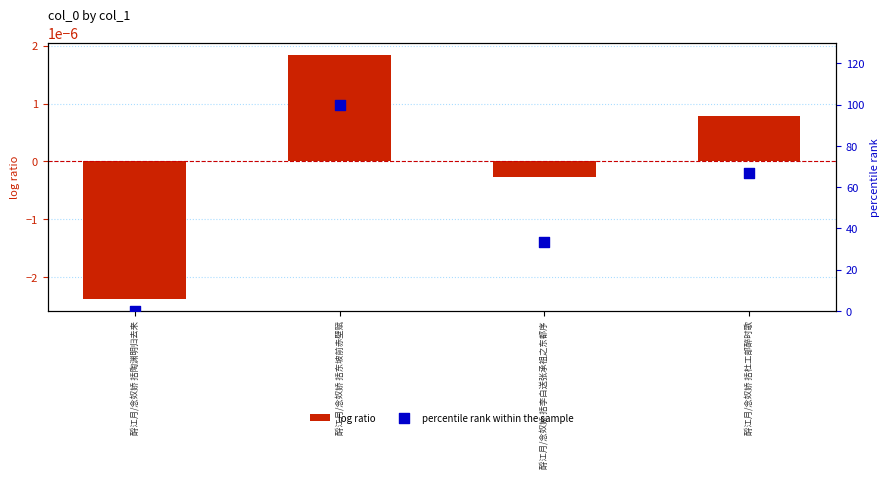

What are all the series names shown in the legend?

log ratio, percentile rank within the sample